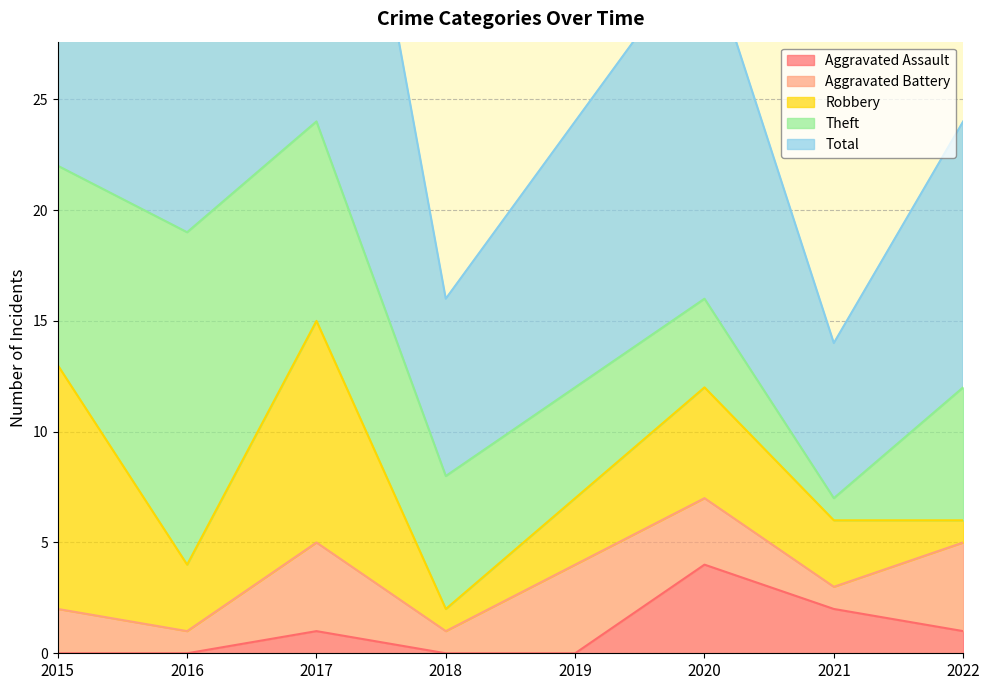

At which label does Aggravated Battery first exceed 3?

2017